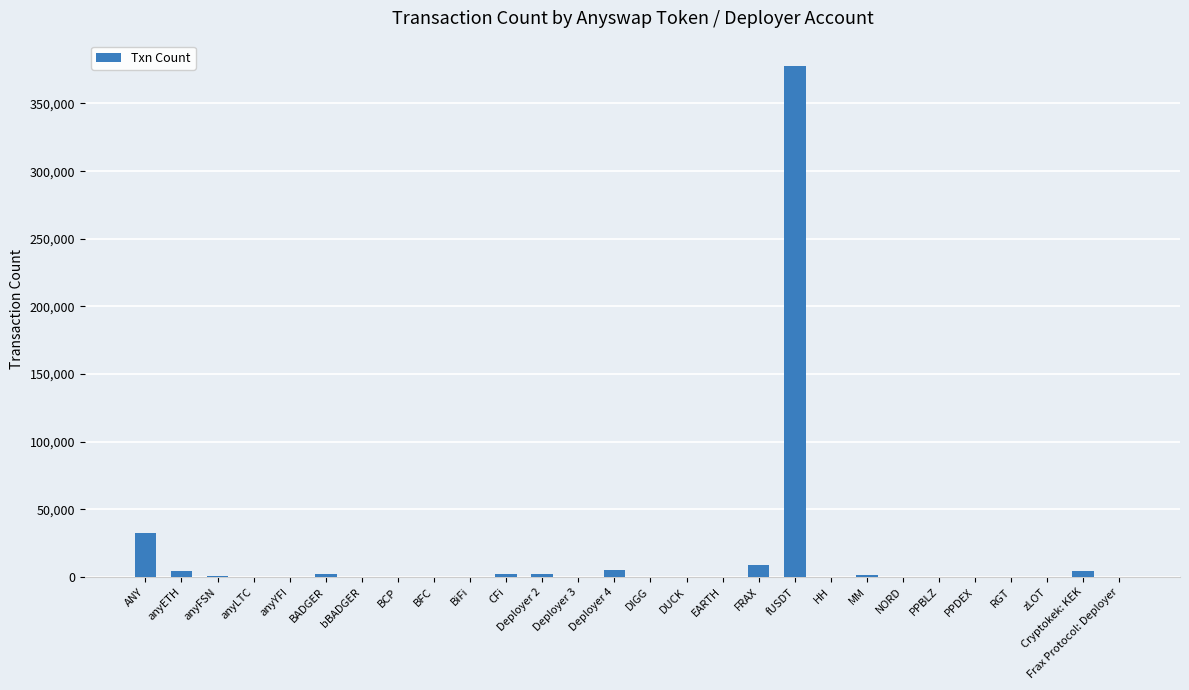

Which category has the highest value across all series?

fUSDT